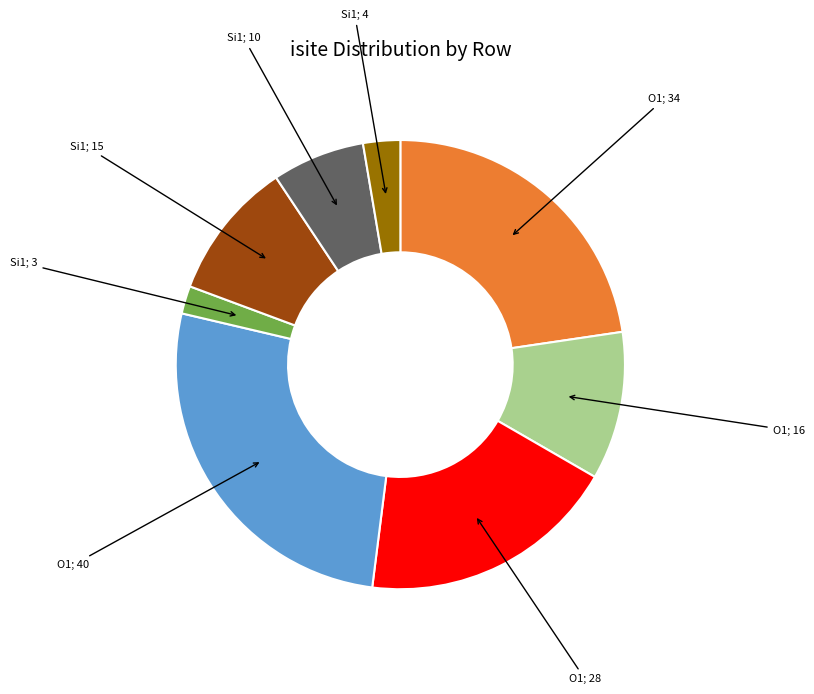

How many slices are in this pie chart?

8